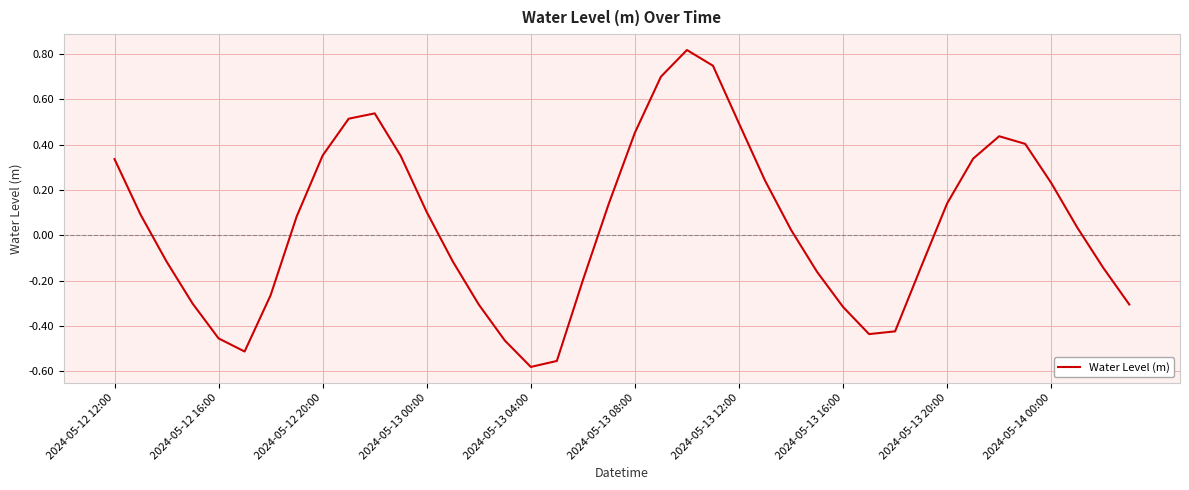

What is the difference between the maximum and minimum values?

1.4